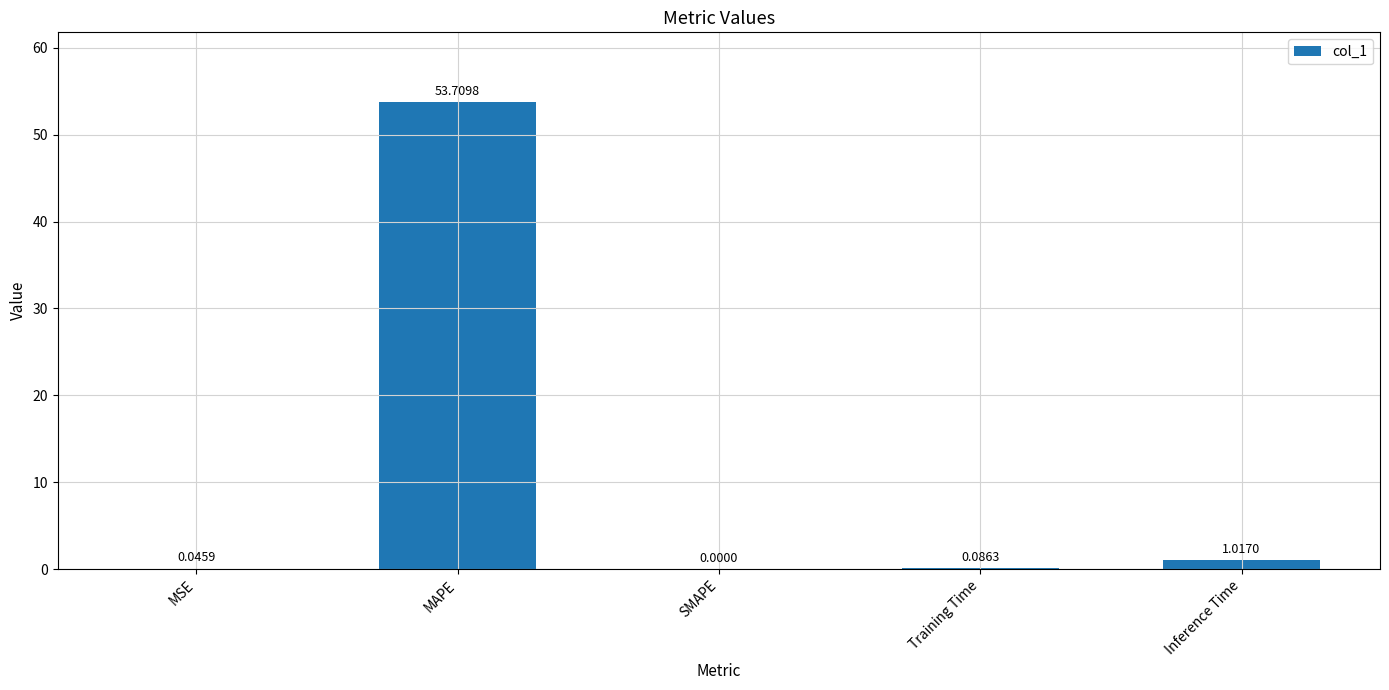

Does the chart contain stacked bars?

No